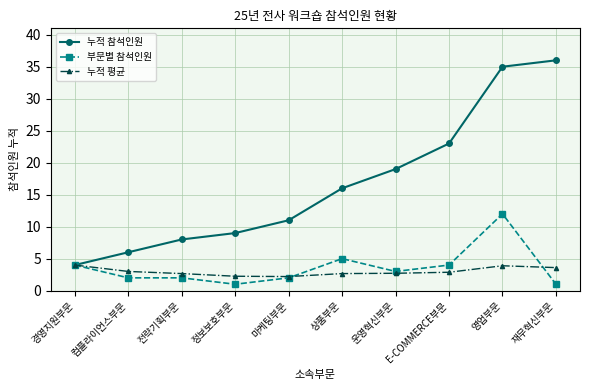

What is the maximum value for 누적 참석인원?

36.0